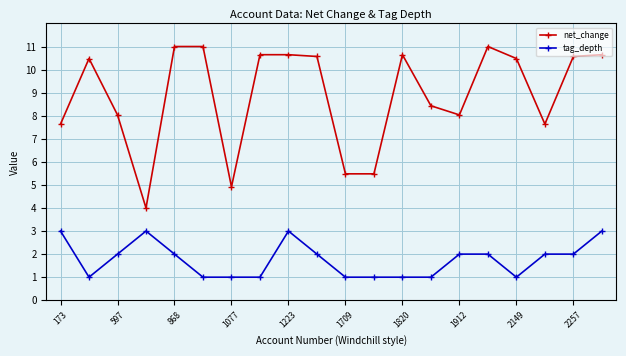

Which series has the largest range (max minus min)?

net_change